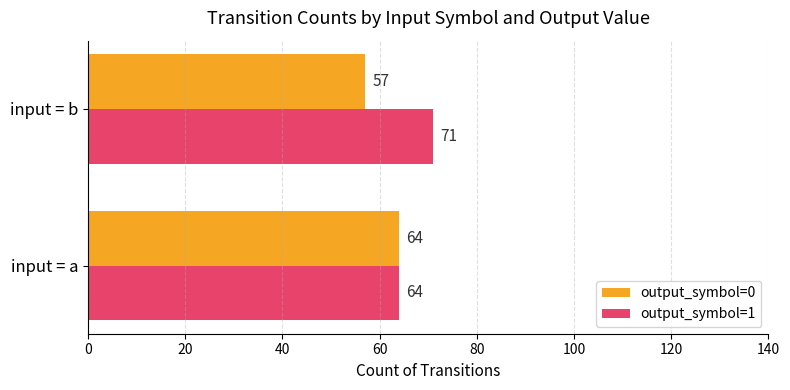

What is the minimum value shown in the chart?

57